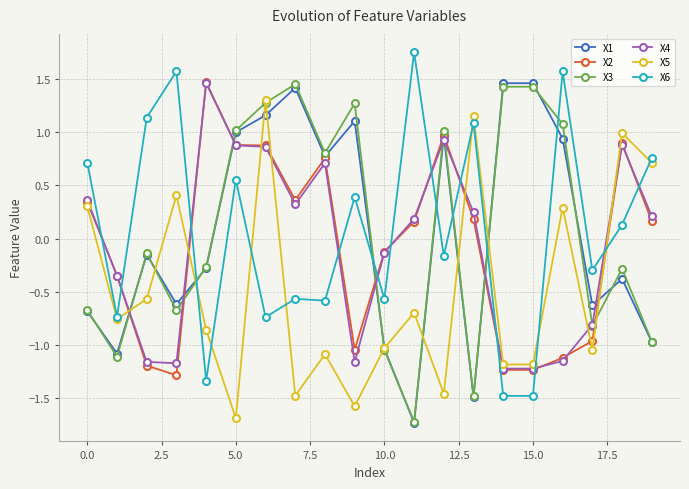

What is the minimum value shown in the chart?

-1.7